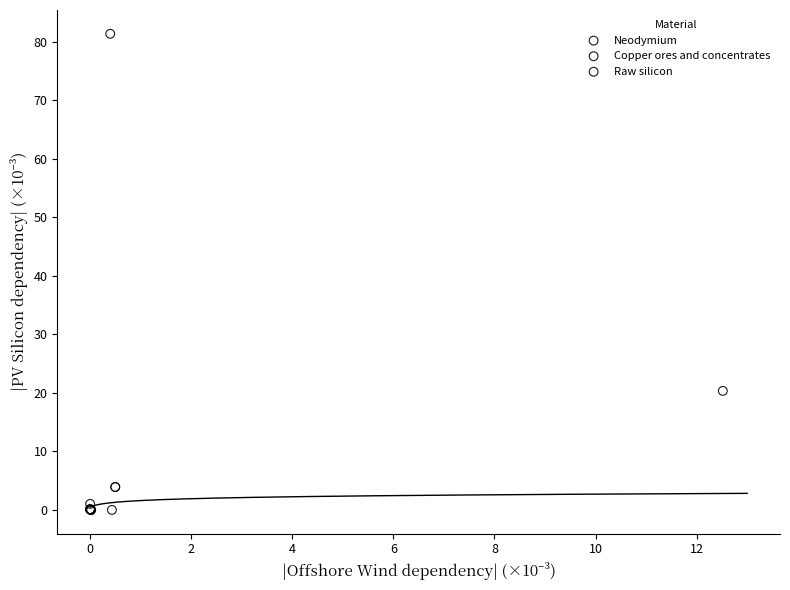

What are all the series names shown in the legend?

Neodymium, Copper ores and concentrates, Raw silicon